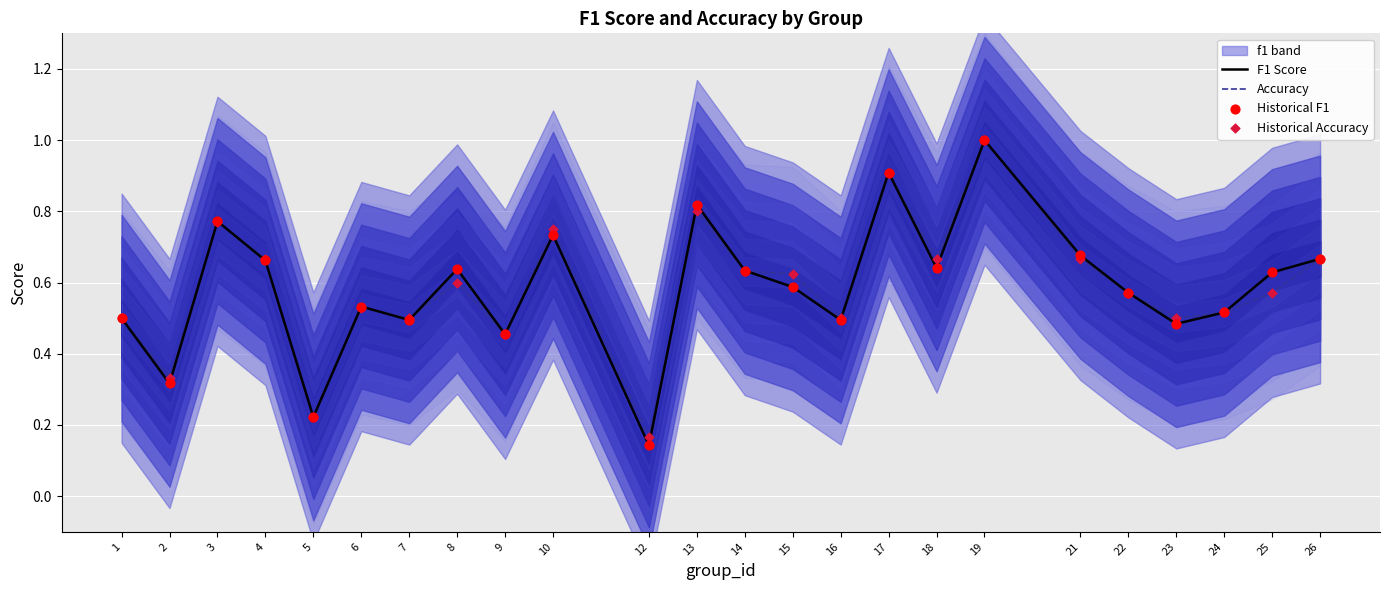

What is the total value across all series at 15?

2.4